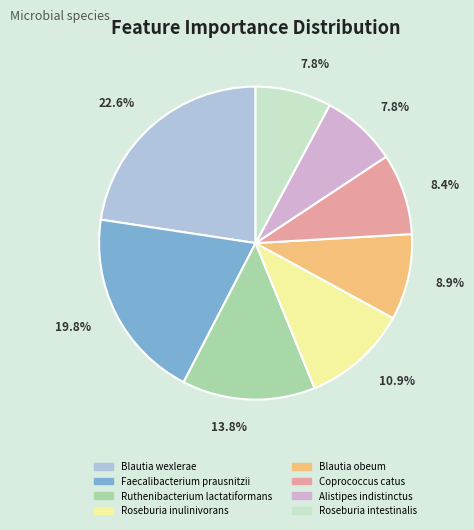

Is there any slice that represents more than half of the pie?

No